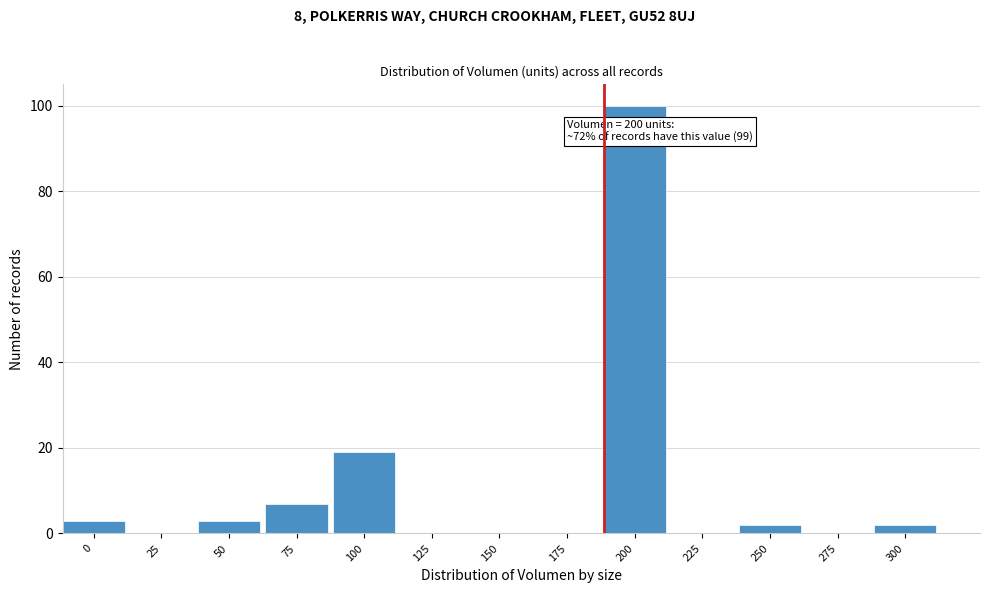

Reading left to right, extract all data points from this chart.

0=3	25=0	50=3	75=7	100=19	125=0	150=0	175=0	200=100	225=0	250=2	275=0	300=2